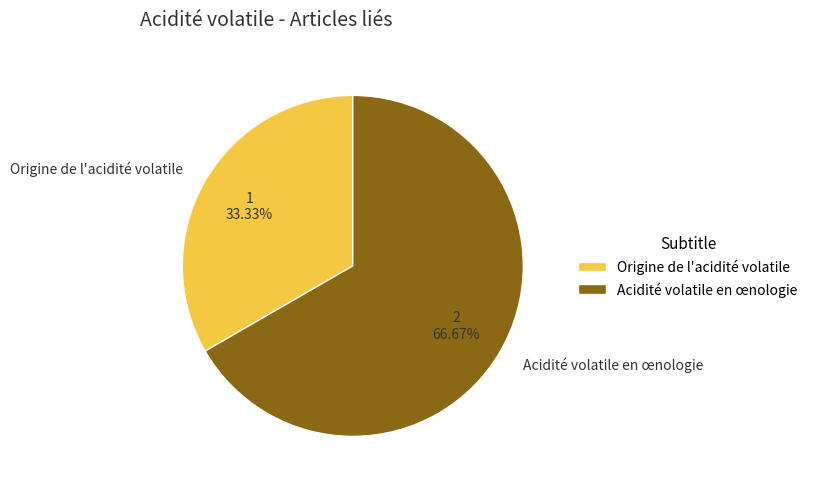

To the nearest percent, what is the combined percentage of Acidité volatile en œnologie and Origine de l'acidité volatile?

100%